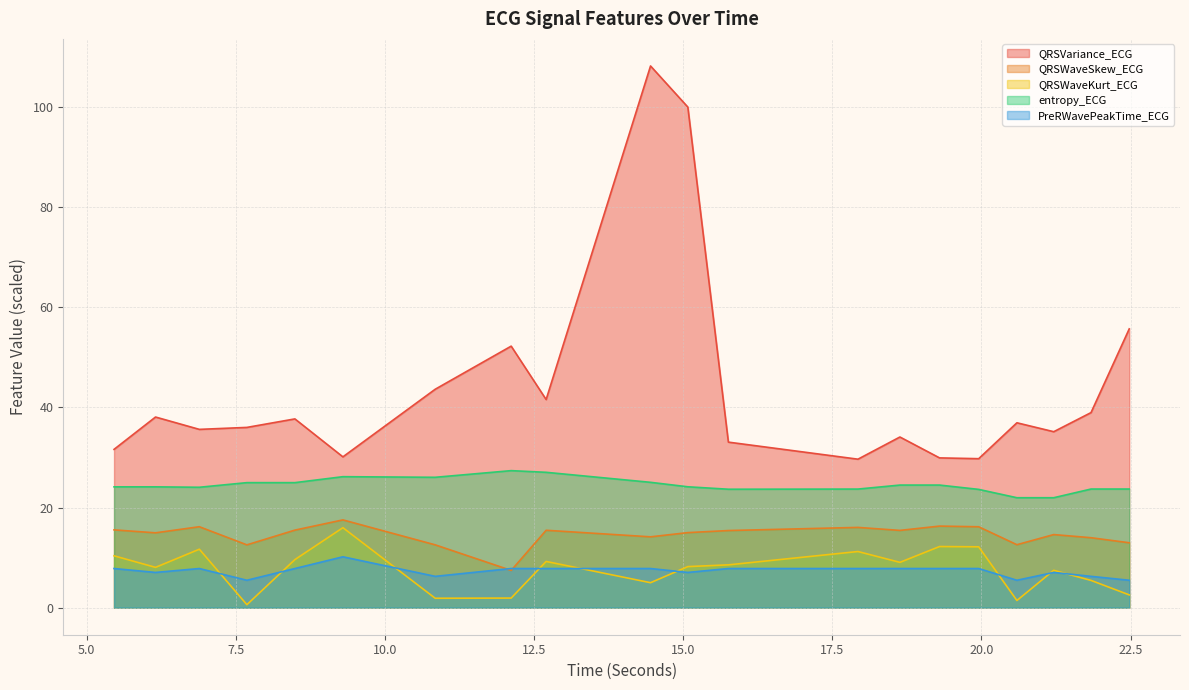

Where is the first local minimum for QRSWaveKurt_ECG?

6.15625